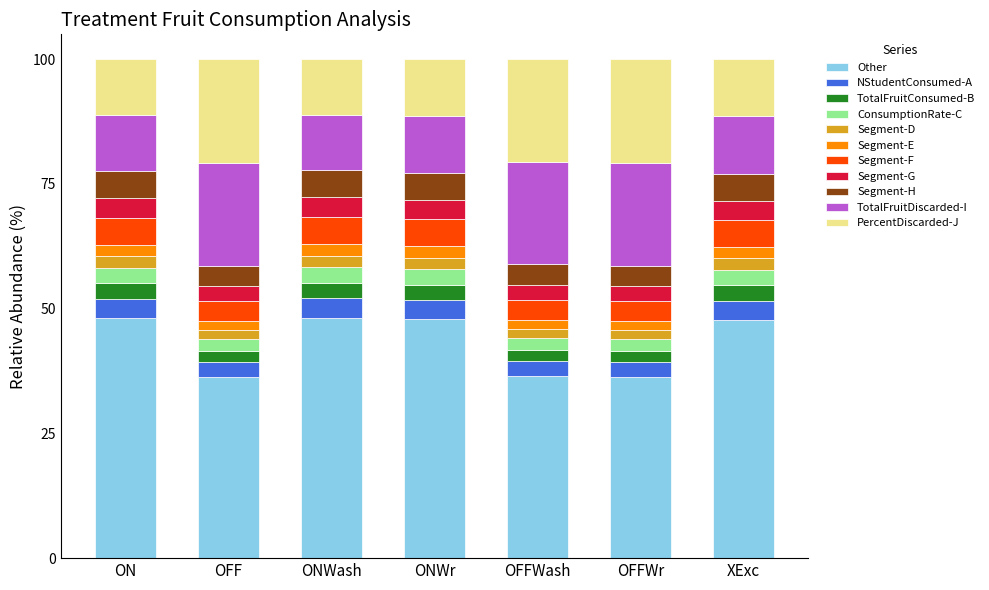

What is the difference between the second highest and minimum values in the Other series?

11.8